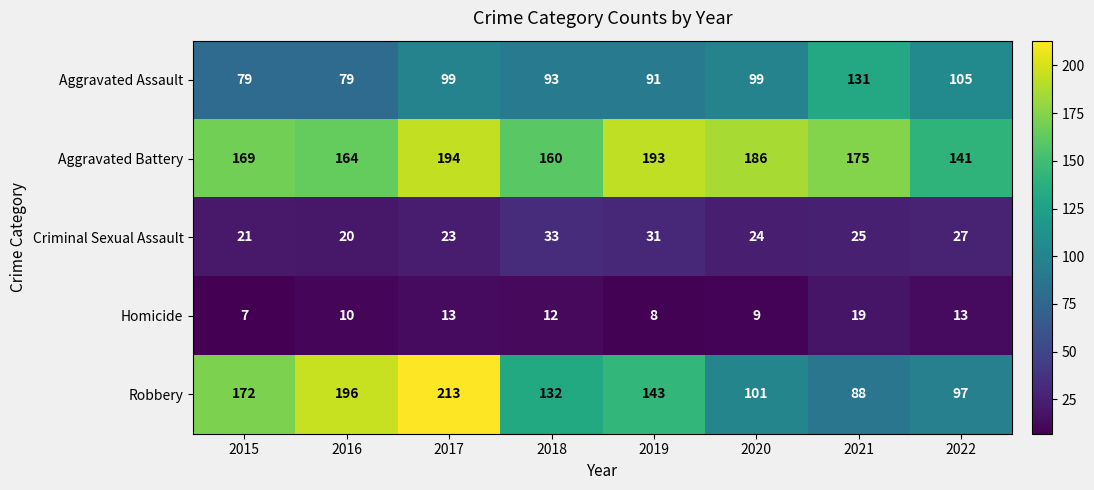

What is the difference between the highest and lowest values at 2021?

156